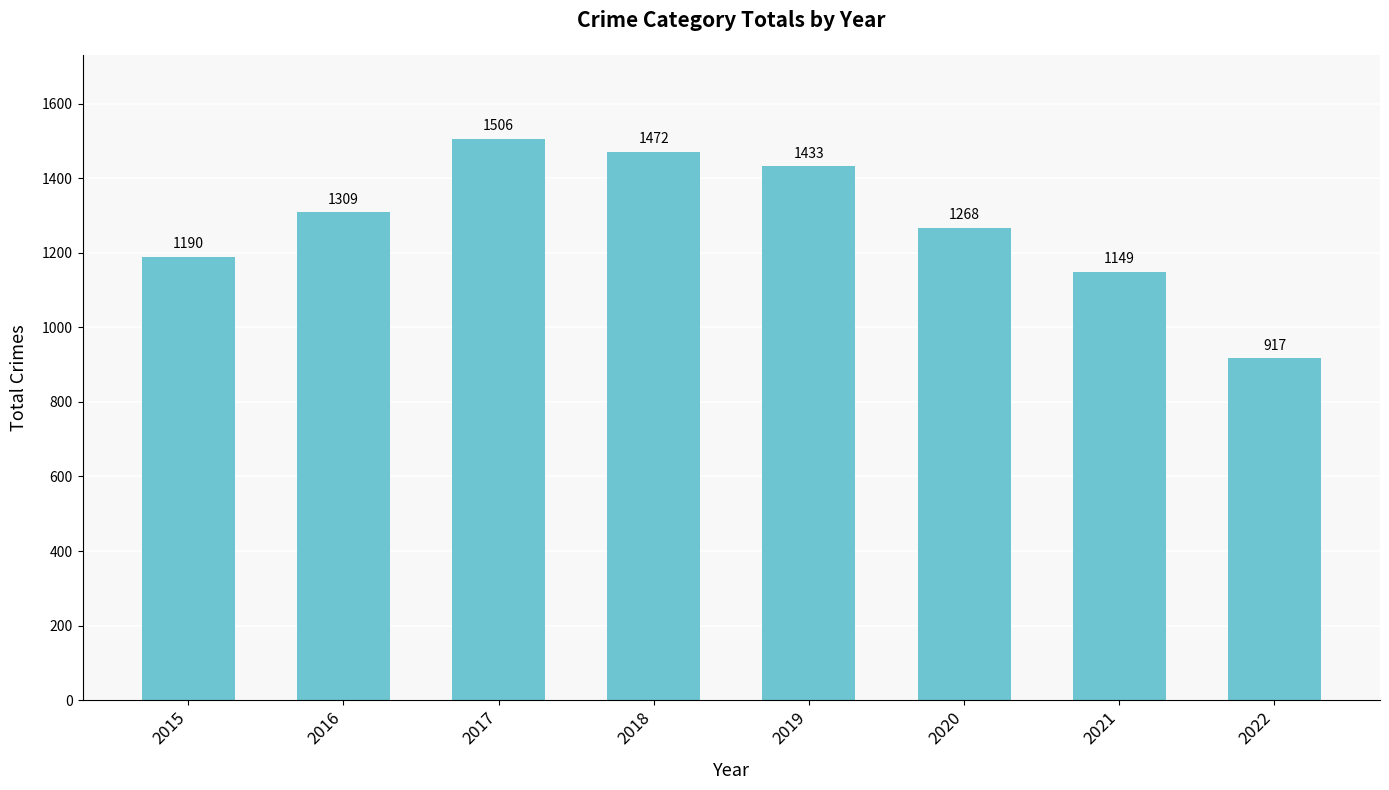

List the labels in order of value, smallest first.

2022, 2021, 2015, 2020, 2016, 2019, 2018, 2017